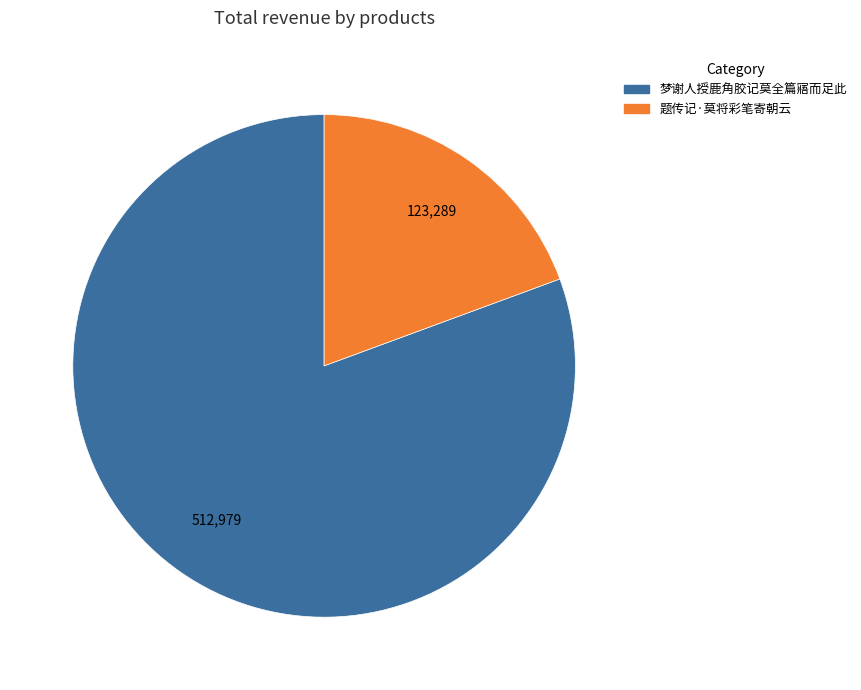

Is there a majority slice in this chart?

Yes